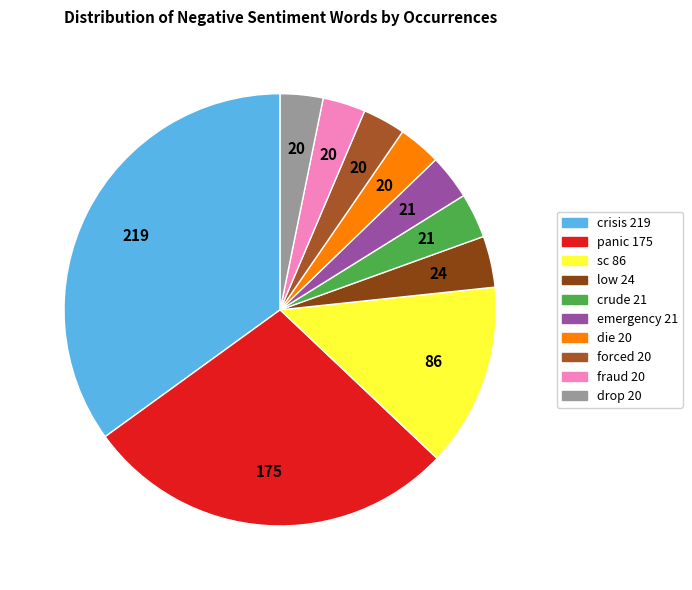

True or false: drop accounts for 11% of the total.

False